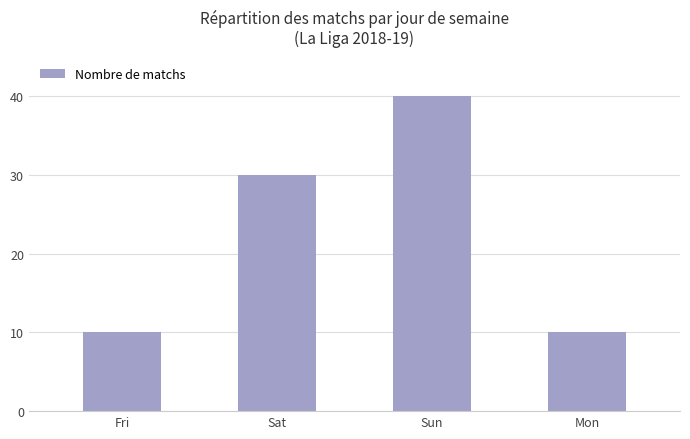

What is the greatest value displayed?

40